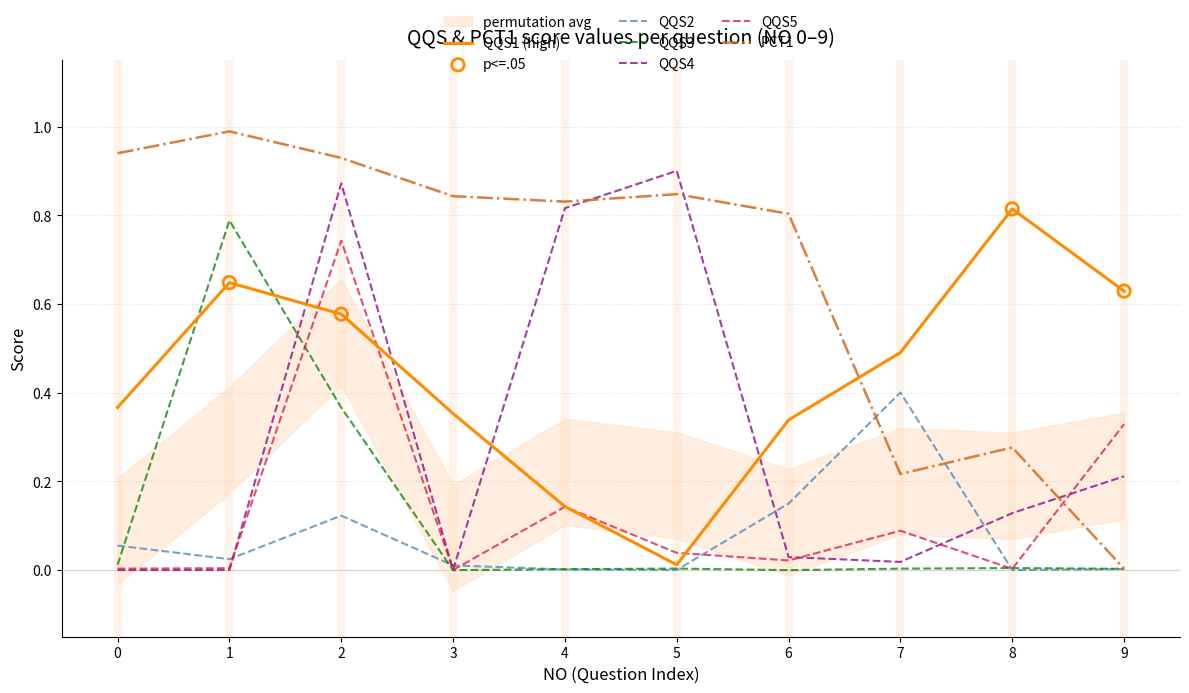

Which series has the largest total across all categories?

PCT1